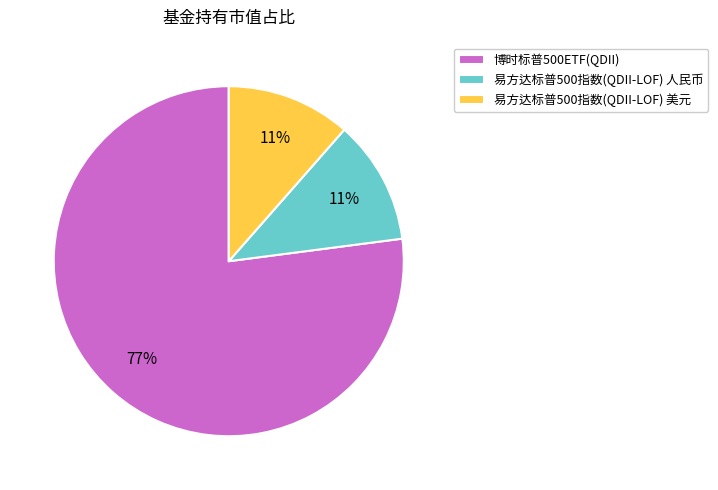

What percentage is the 易方达标普500指数(QDII-LOF) 美元 slice, to the nearest percent?

11%